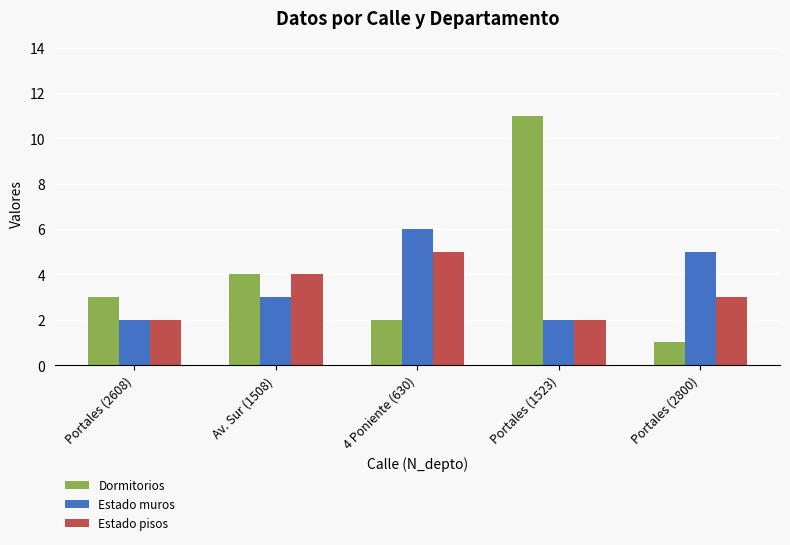

True or false: Dormitorios has a value of 5 at Av. Sur (1508).

False